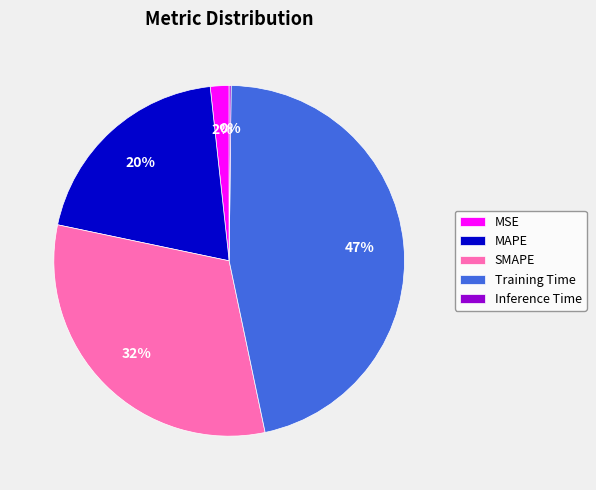

To the nearest percent, what is the average slice percentage?

20%